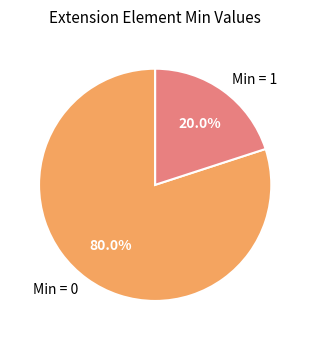

Which slice is the largest?

Min = 0